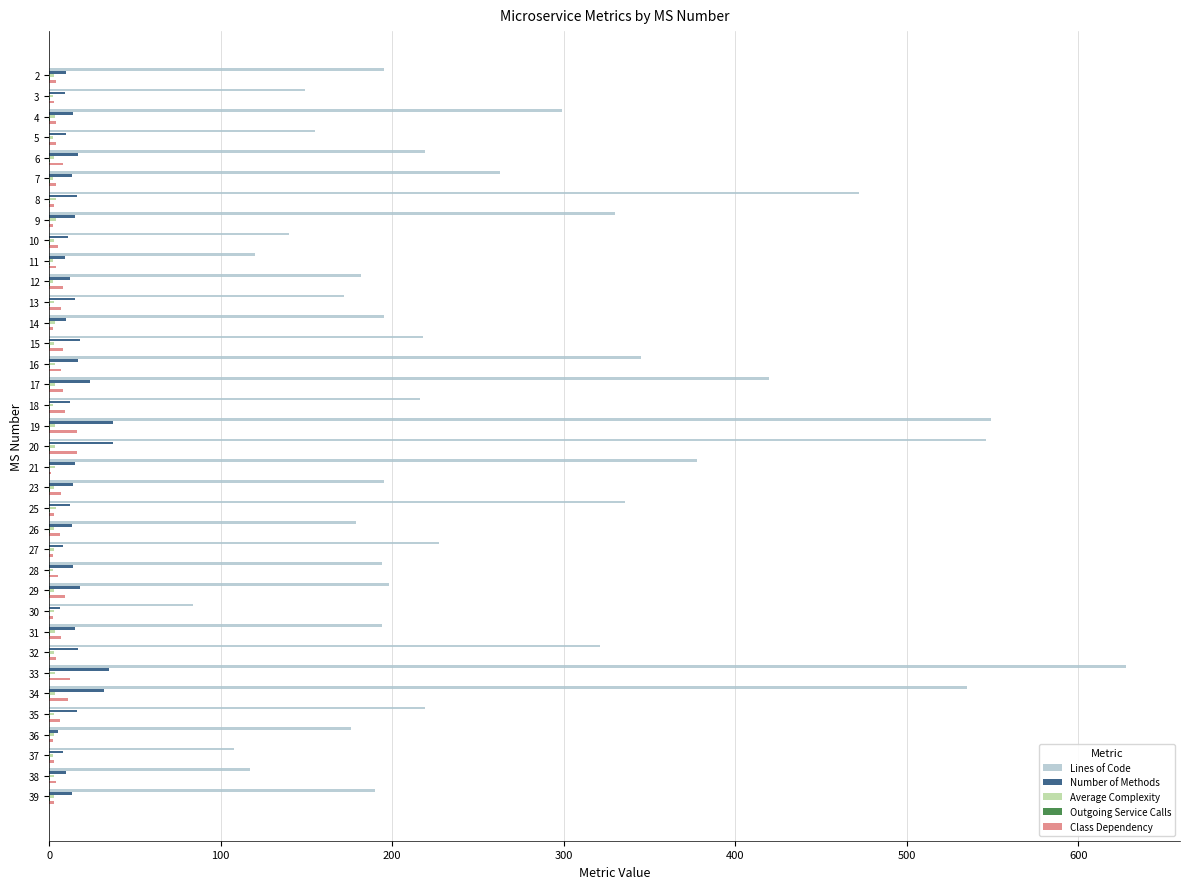

True or false: Lines of Code has a value of 98.9 at 25.

False